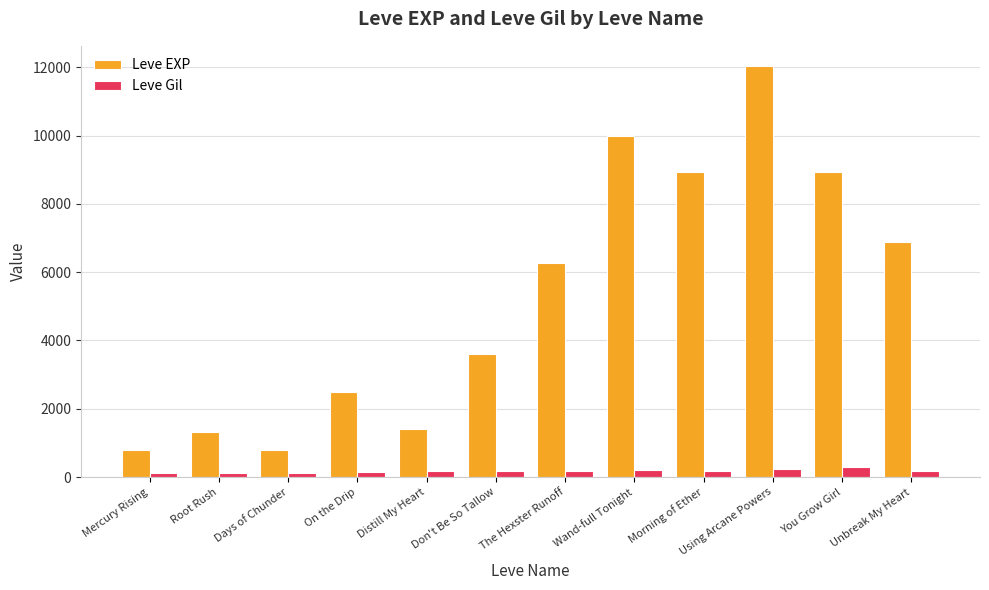

What position from the left is Root Rush?

2